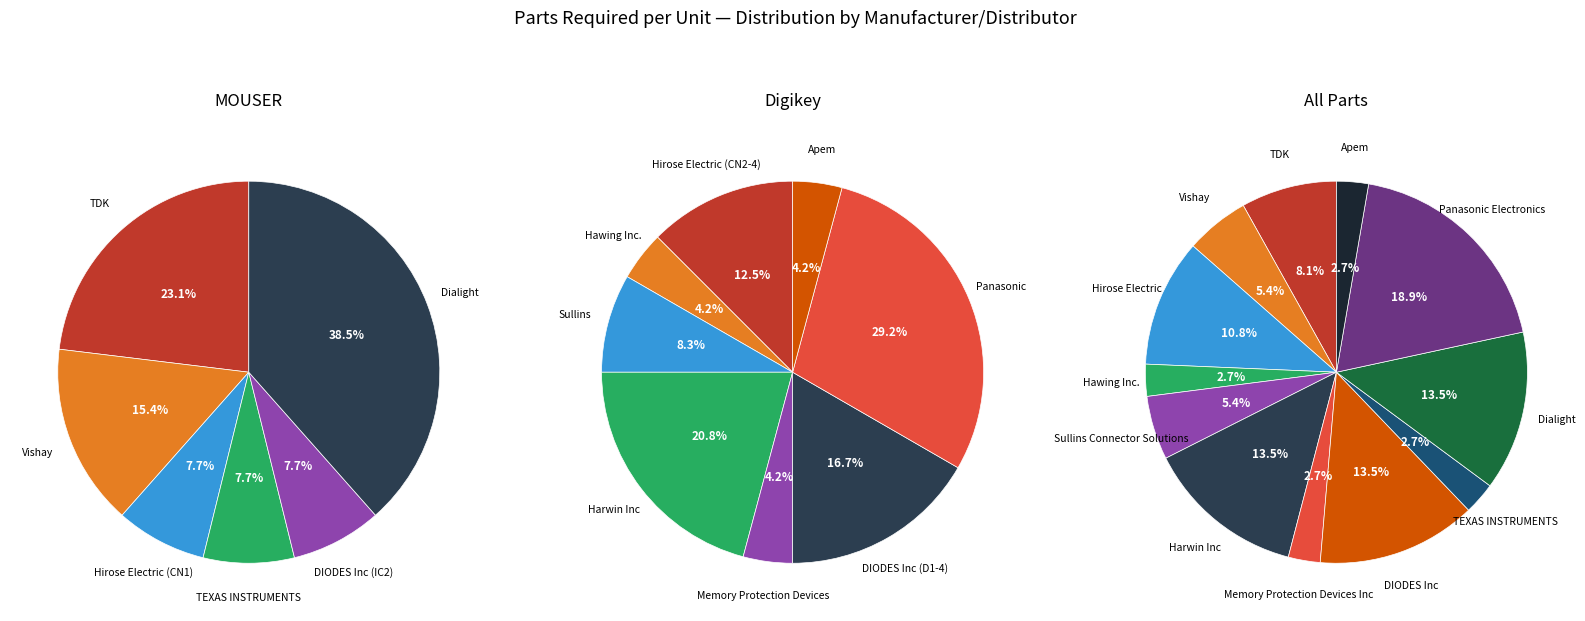

How many segments does this pie chart have?

12